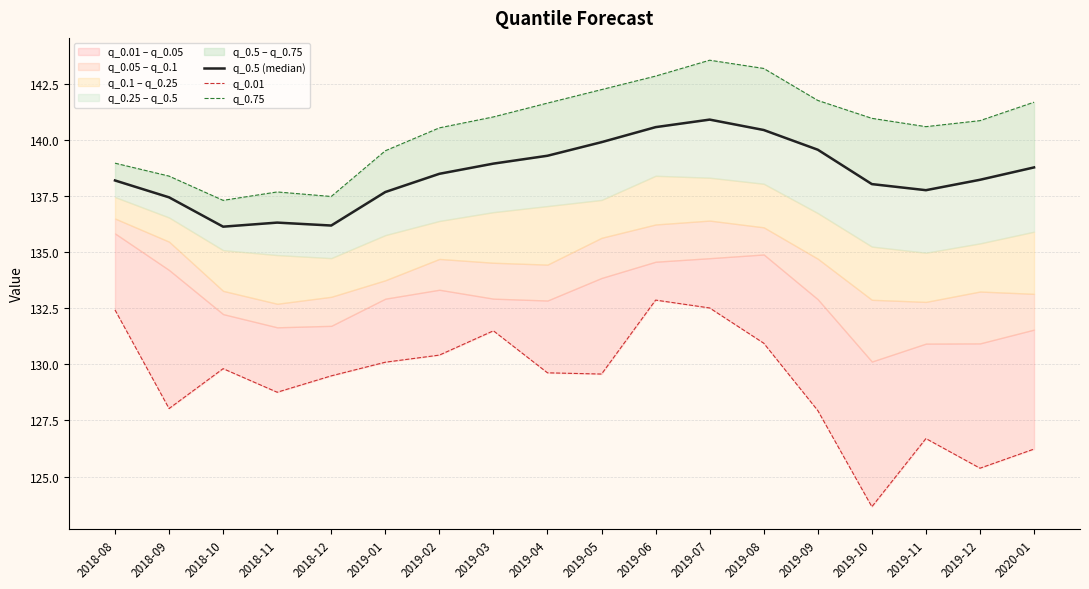

Between 2019-03 and 2019-04, which series saw the biggest shift?

q_0.01